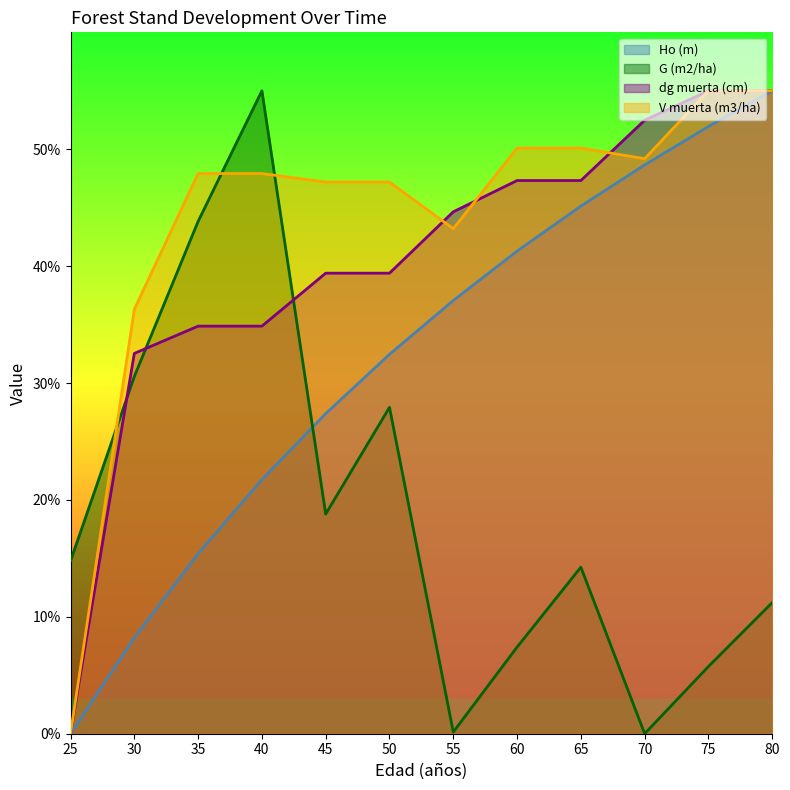

Which series has the largest range (max minus min)?

Ho (m)